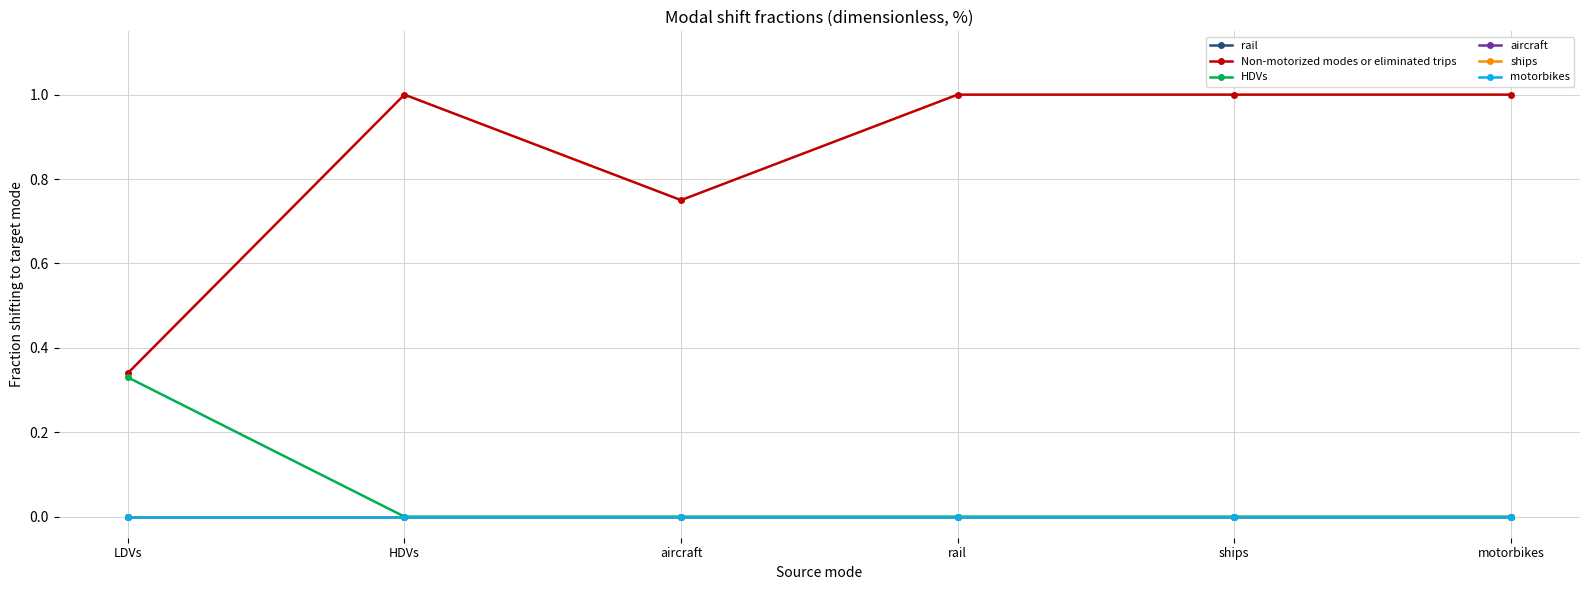

How many data points does each series have?

6